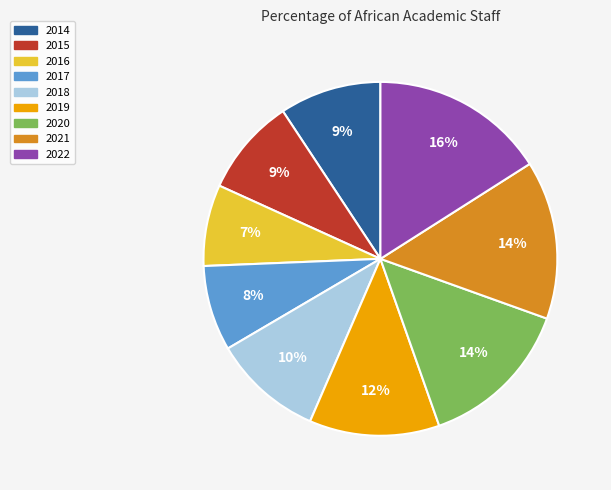

Is there any slice that represents more than half of the pie?

No